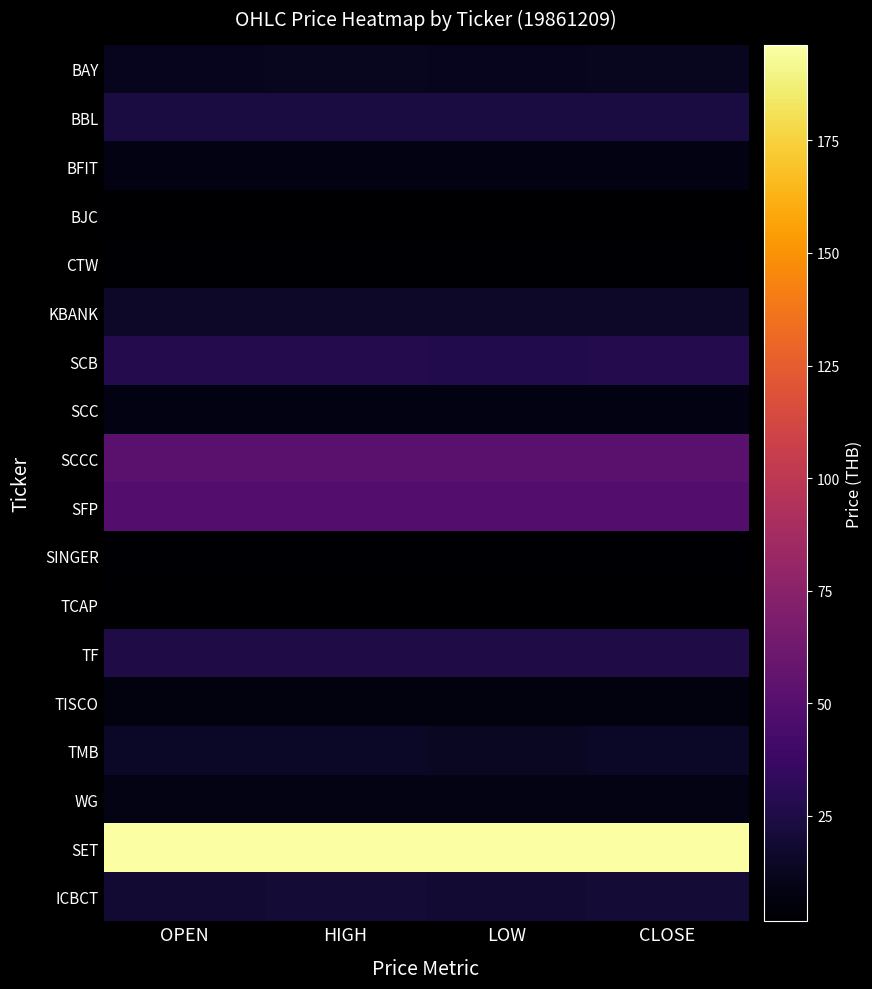

What is the maximum value shown in the chart?

196.3